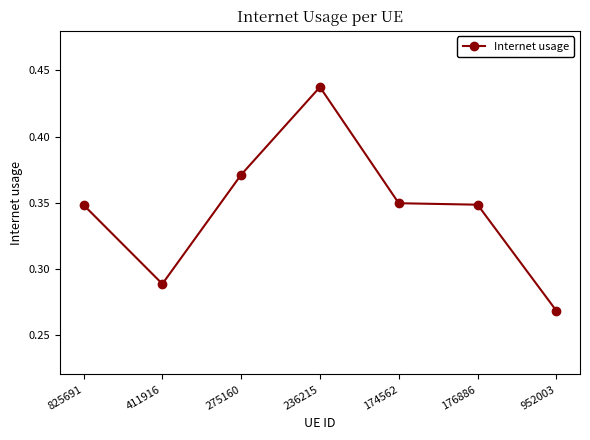

What is the label of the 5th point from the left?

174562